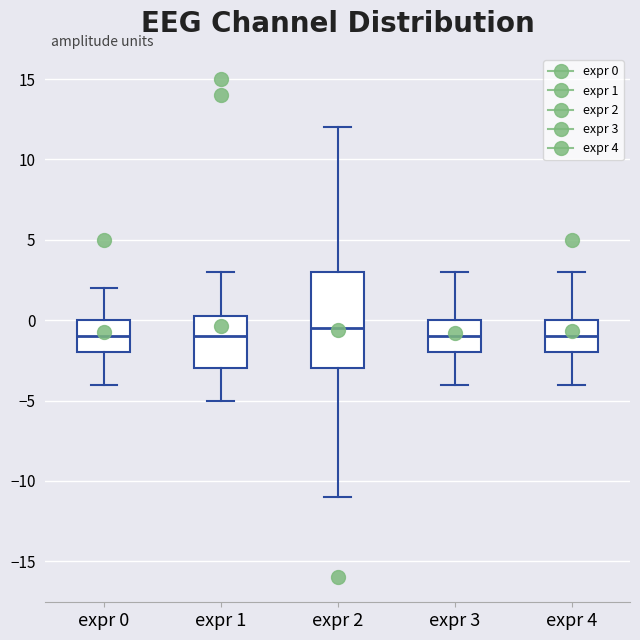

Which box has the highest median line?

expr 2